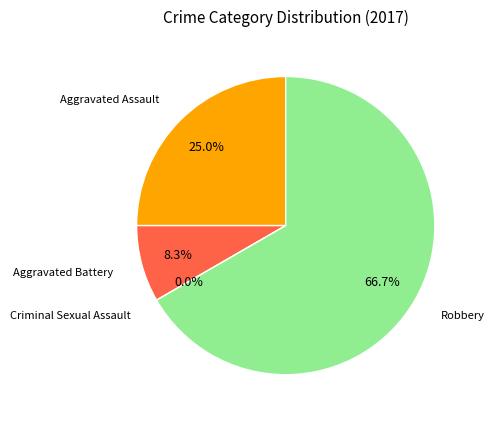

True or false: Aggravated Battery accounts for 8% of the total.

True